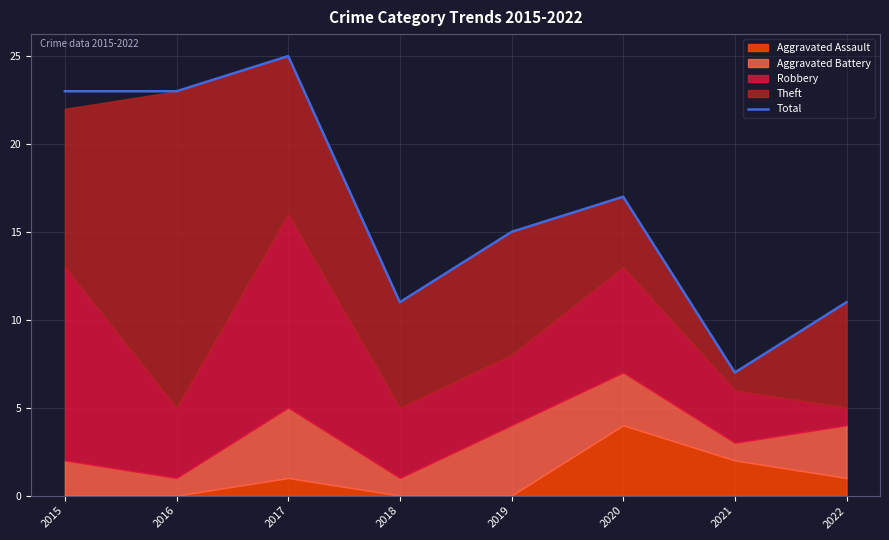

True or false: there are more than 0 points higher than both neighbors.

True